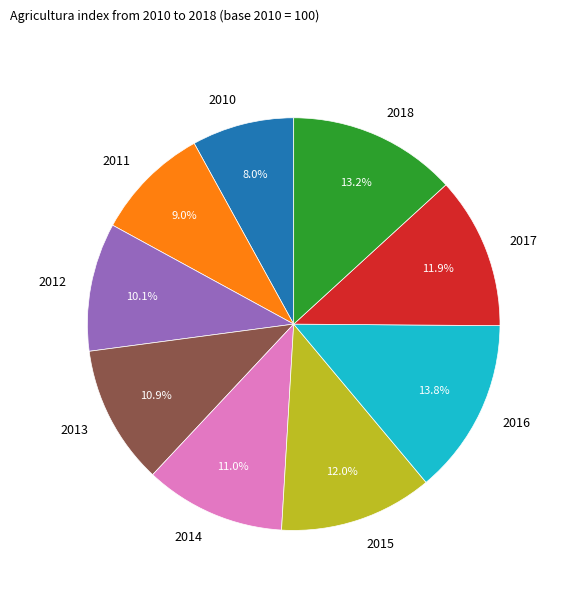

How many segments does this pie chart have?

9